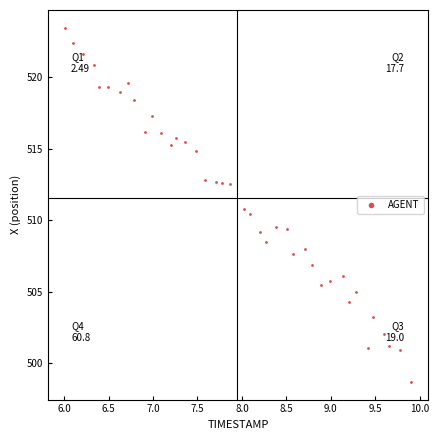

What is the range of Y values (max minus min)?

24.8